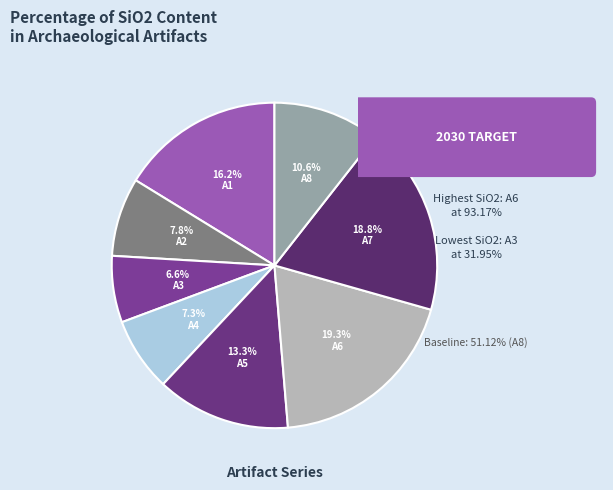

What is the ratio of the value at A1 to the value at A4?

2.2